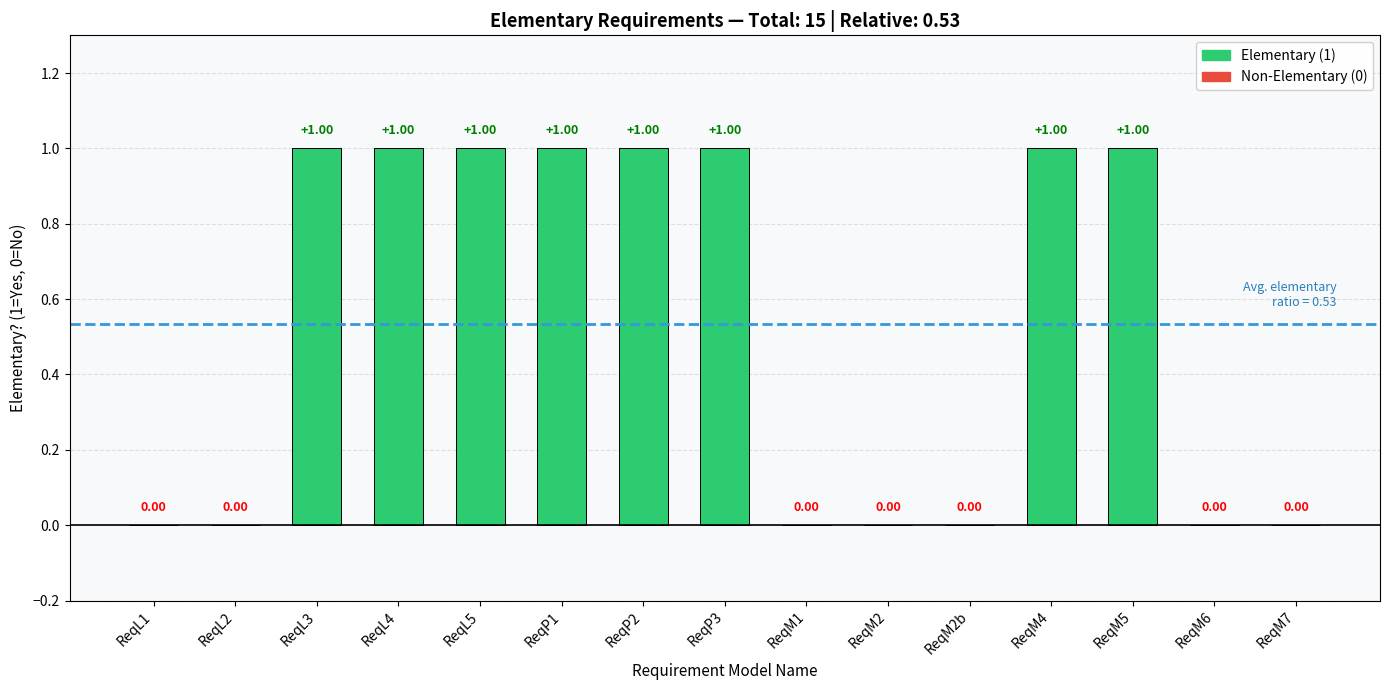

What is the sum of all values?

8